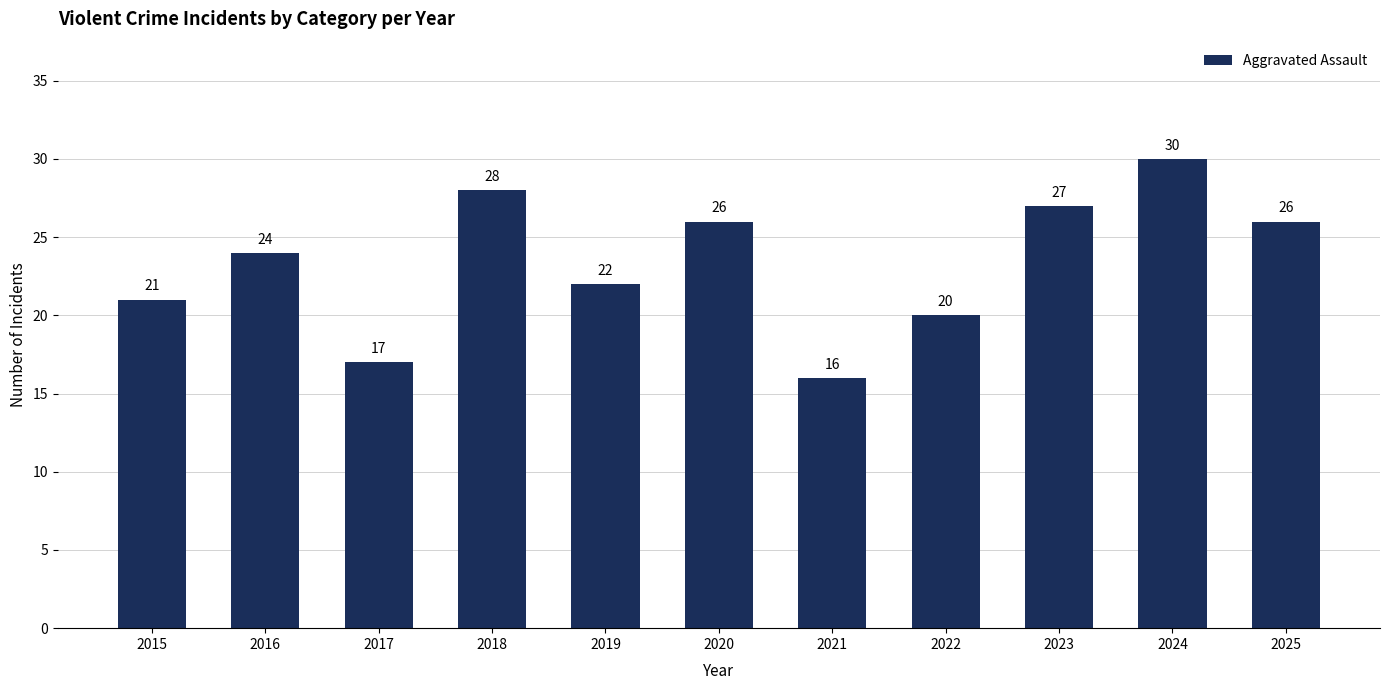

What is the difference between the values at 2020 and 2015?

5